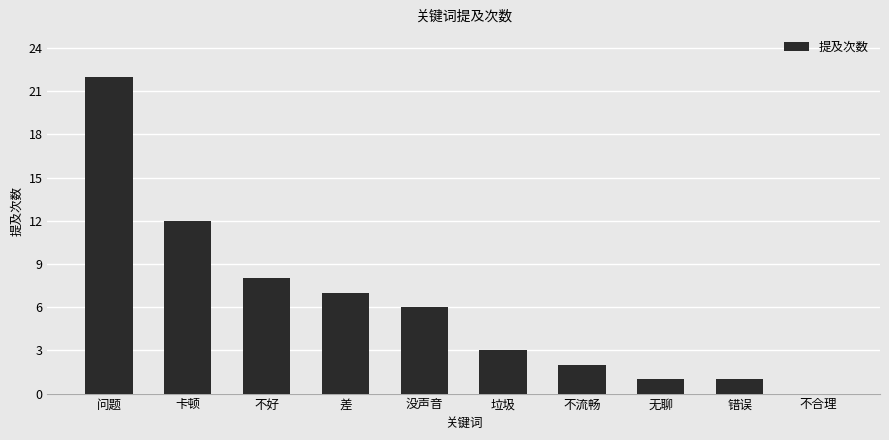

True or false: the data shows 7 at 差.

True